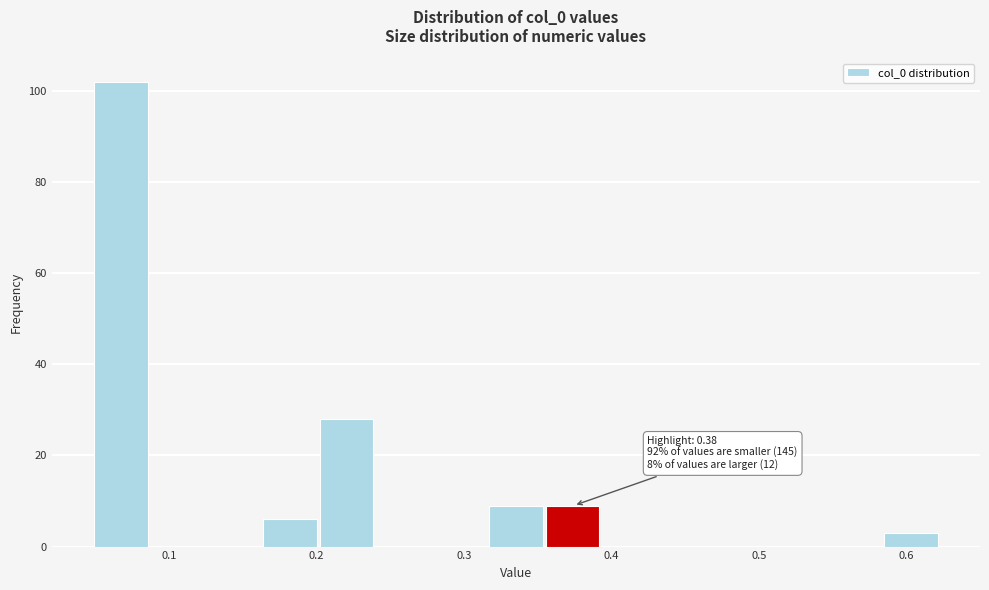

Around what value on the x-axis is the tallest bar? Give the approximate position of its centre, as read against the axis.

0.07